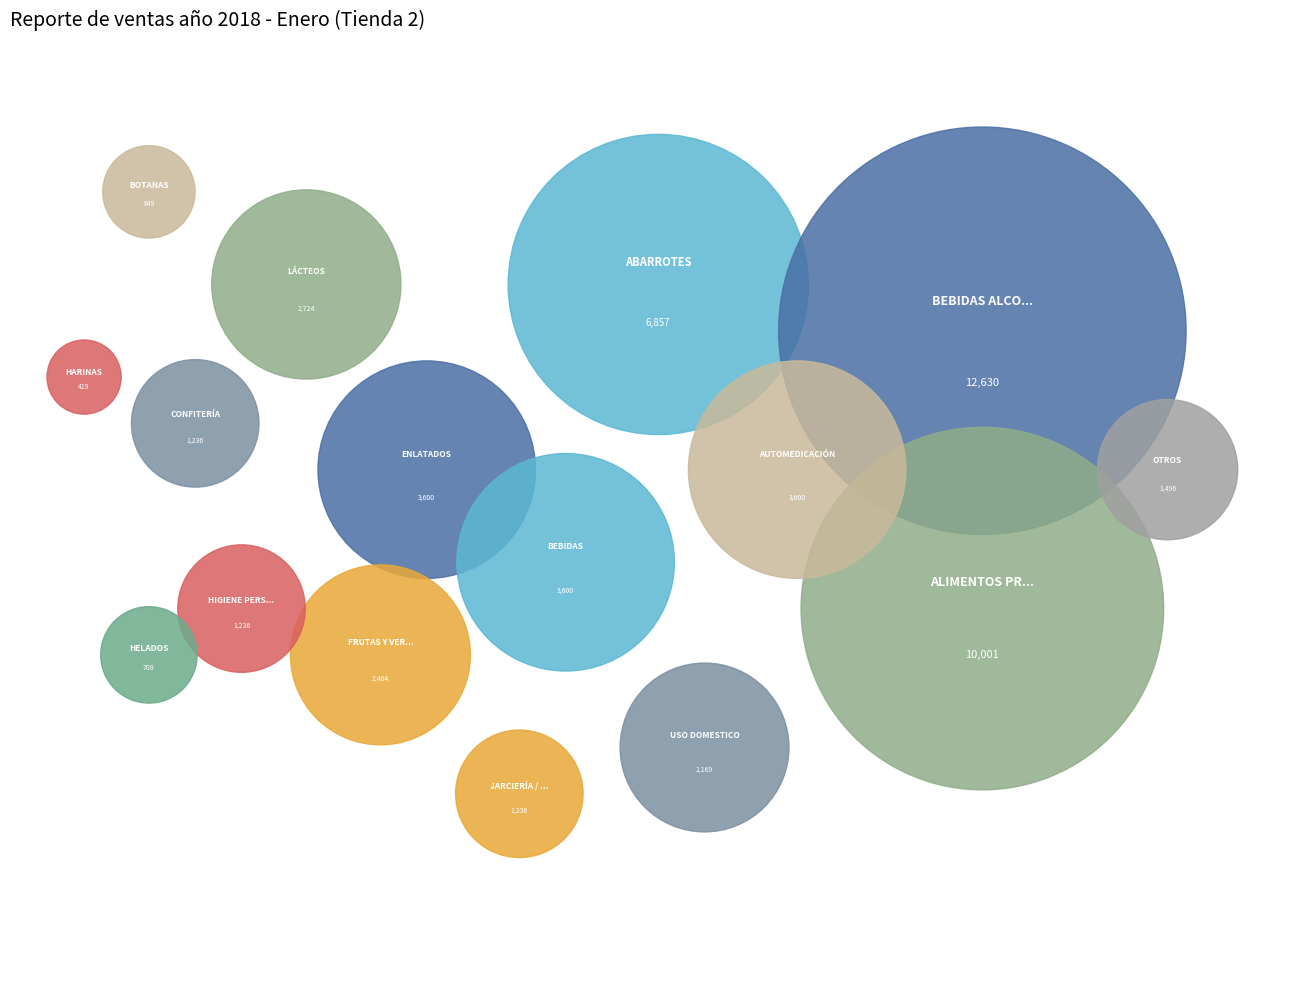

To the nearest percent, what is the combined percentage of JARCIERÍA / PRODUCTOS DE LIMPIEZA and HARINAS?

3%